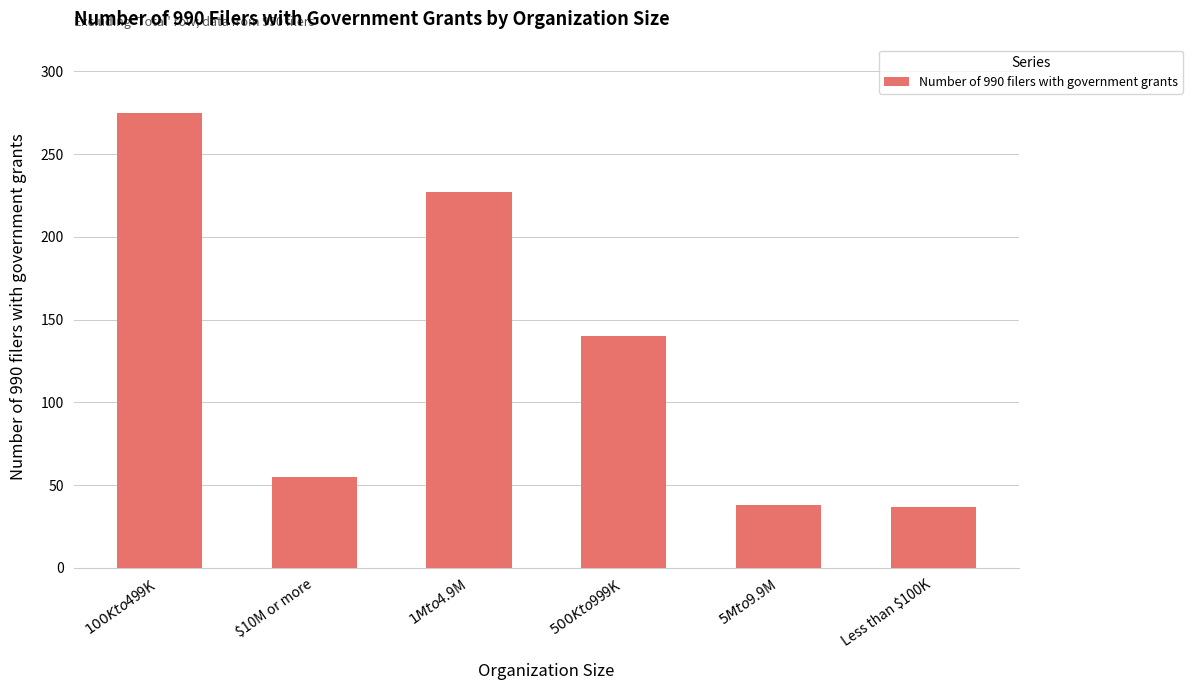

What is the average value?

129